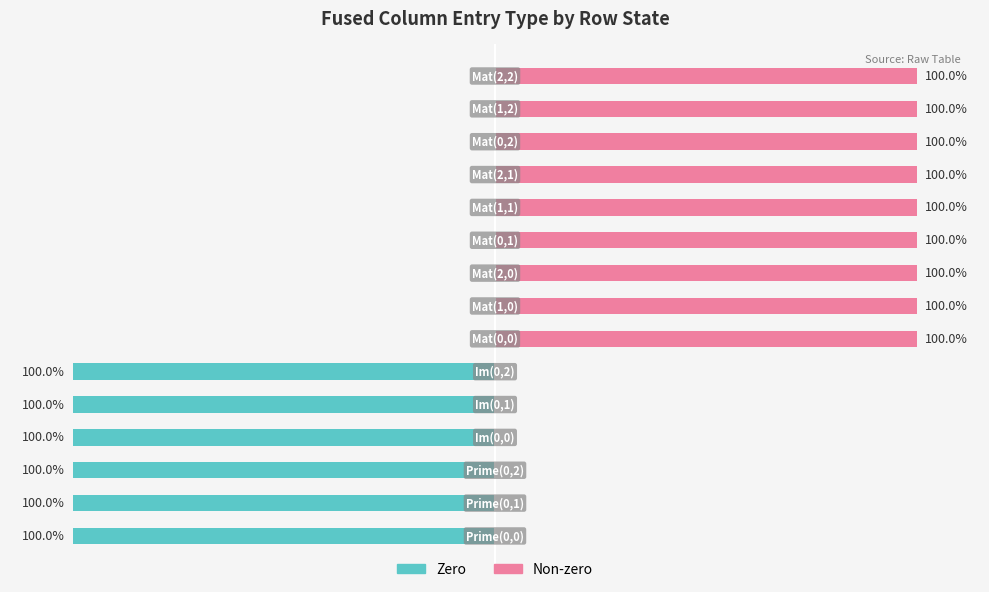

What is the total value across all series at 9?

100